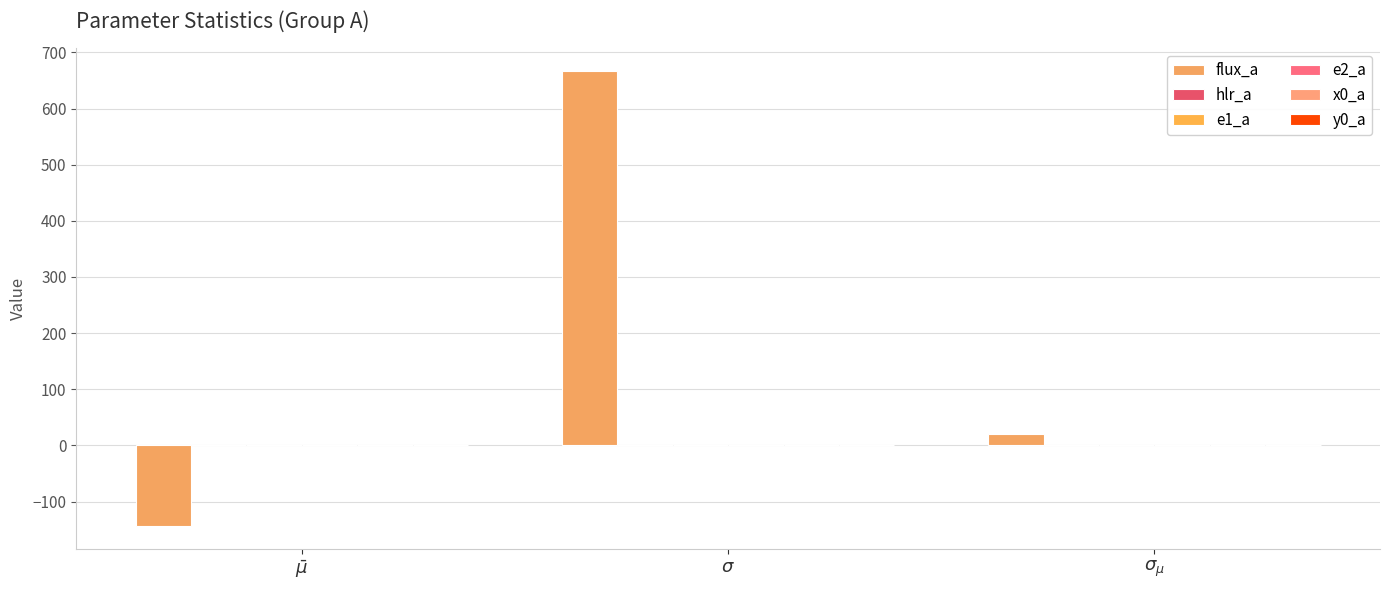

How many distinct data groups are displayed?

6